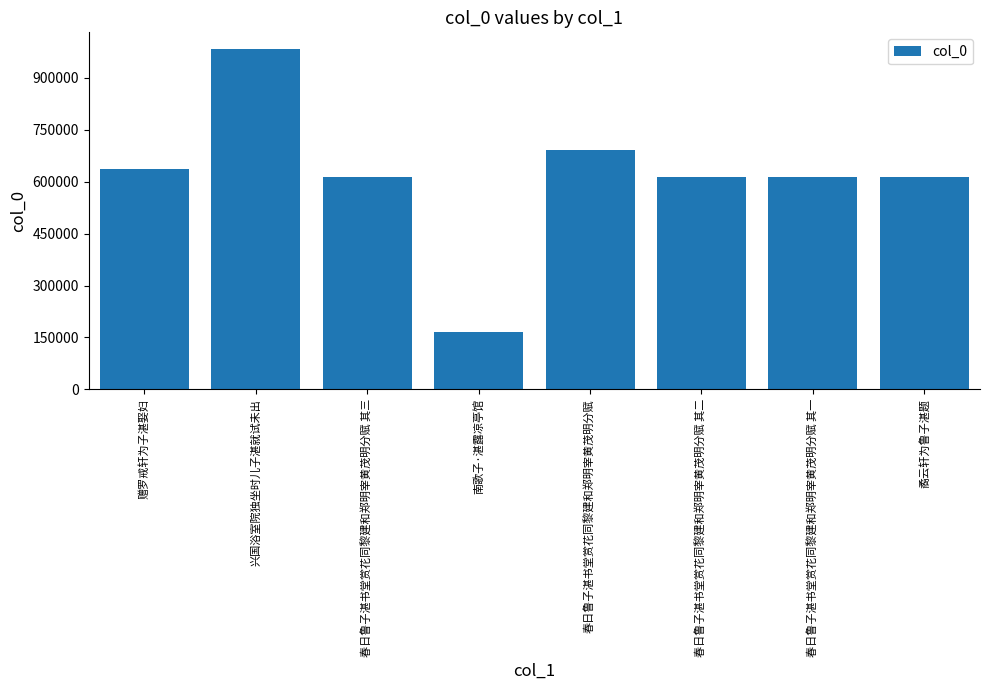

Read the value at 赠罗戒轩为子湛娶妇, to the nearest 100.

636200